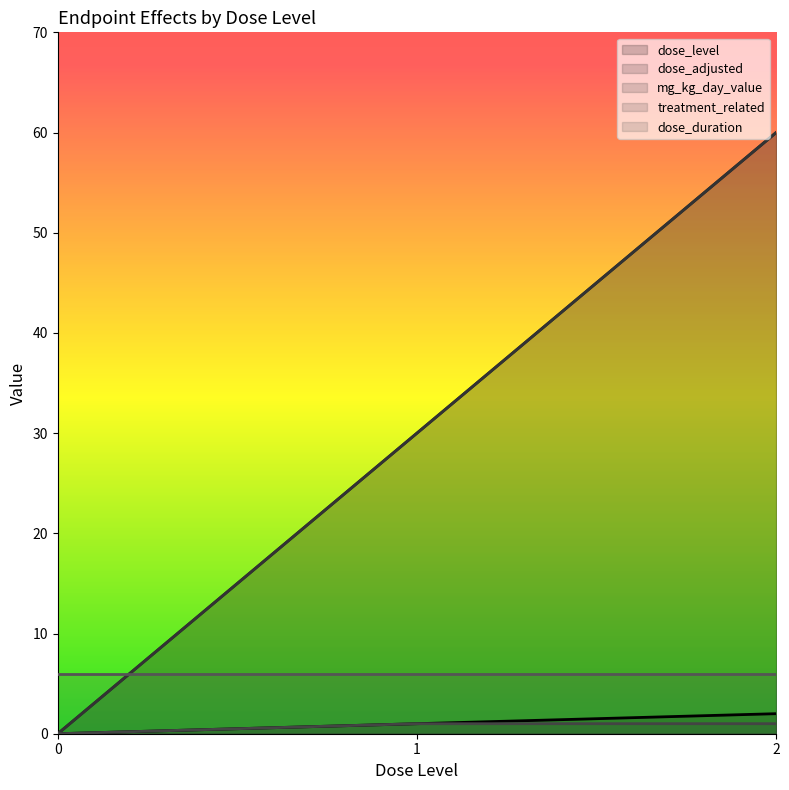

What is the sum of all dose_level values?

3